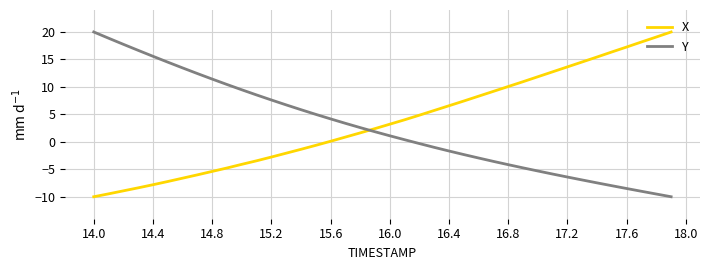

What is the difference between the maximum and minimum values in the Y series?

30.0